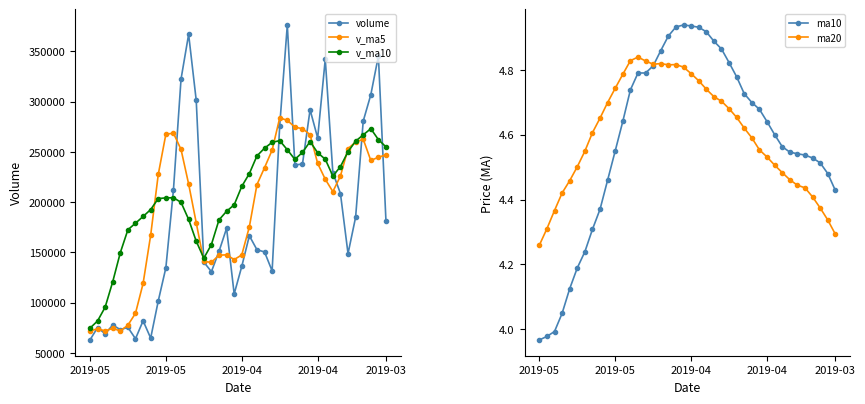

What is the difference between the volume values at 25 and 2019-04?

198488.2